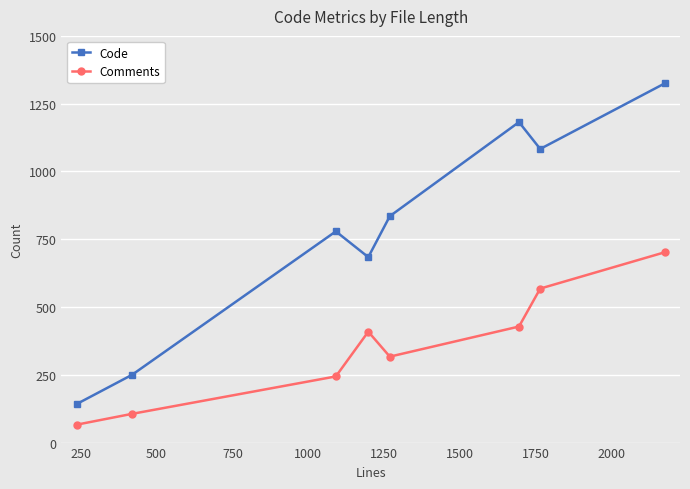

Rank the series by their maximum value, from highest to lowest.

Code, Comments